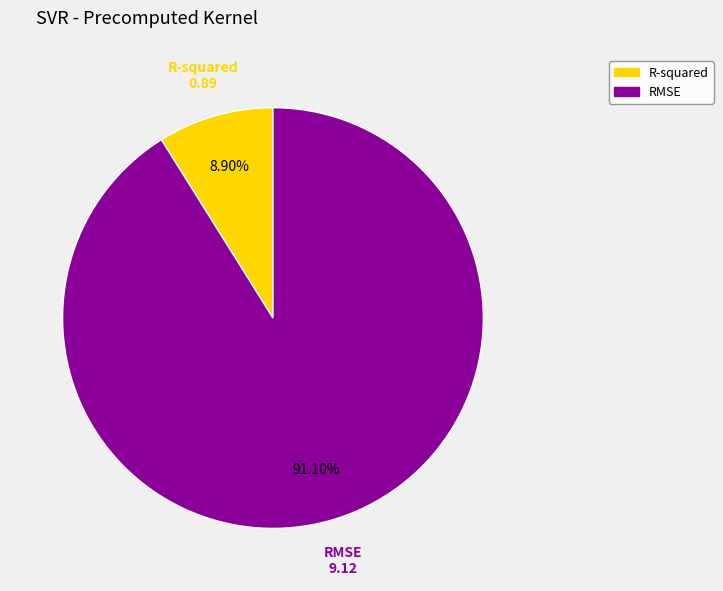

Which has a higher value, R-squared or RMSE?

RMSE